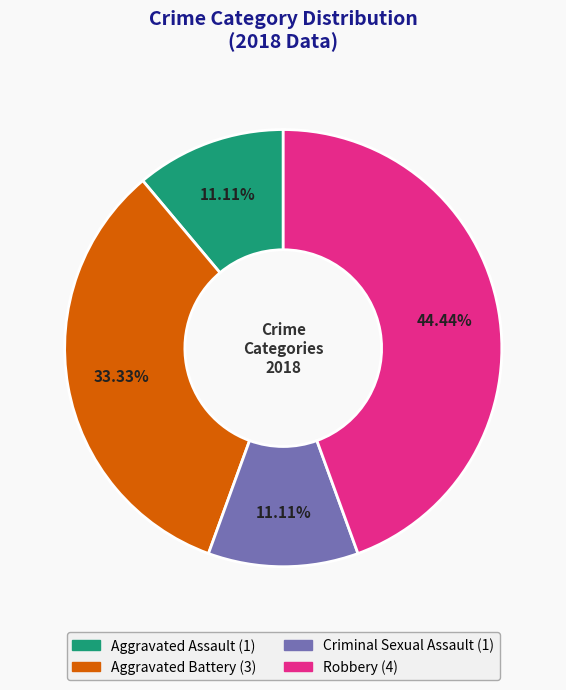

How many segments does this pie chart have?

4